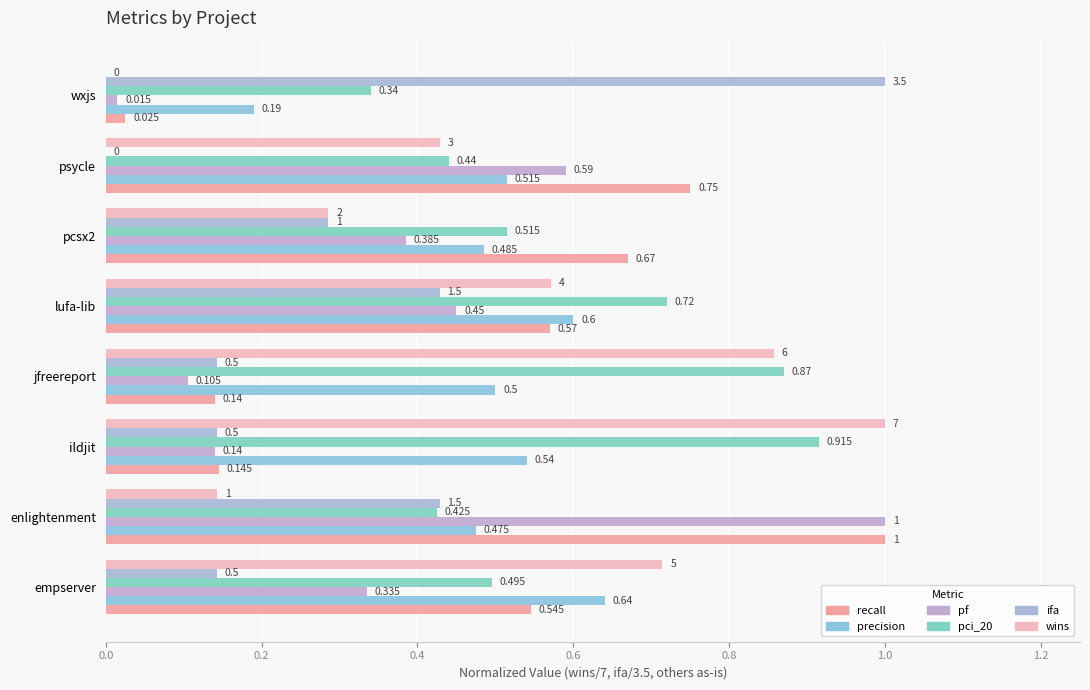

Count the number of categories in the chart.

8